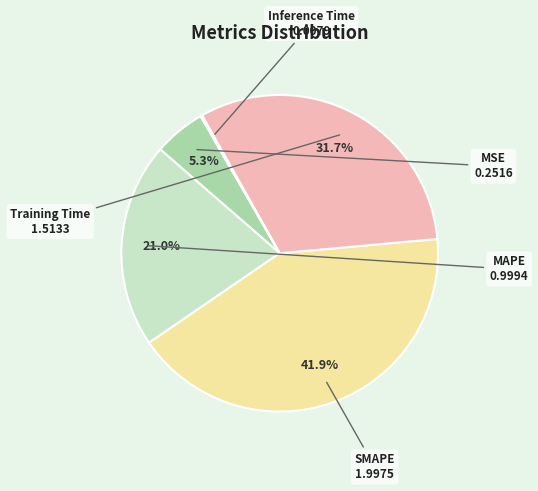

What portion of the pie excludes MSE?

94.7%